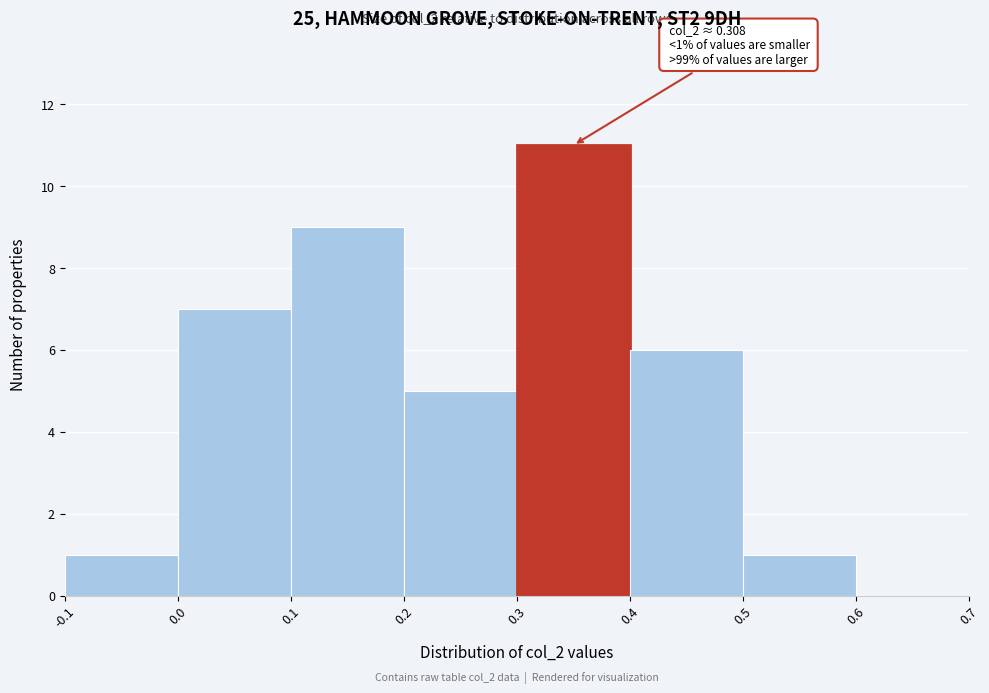

Over which range of the x-axis is the bar tallest?

0.3 to 0.4